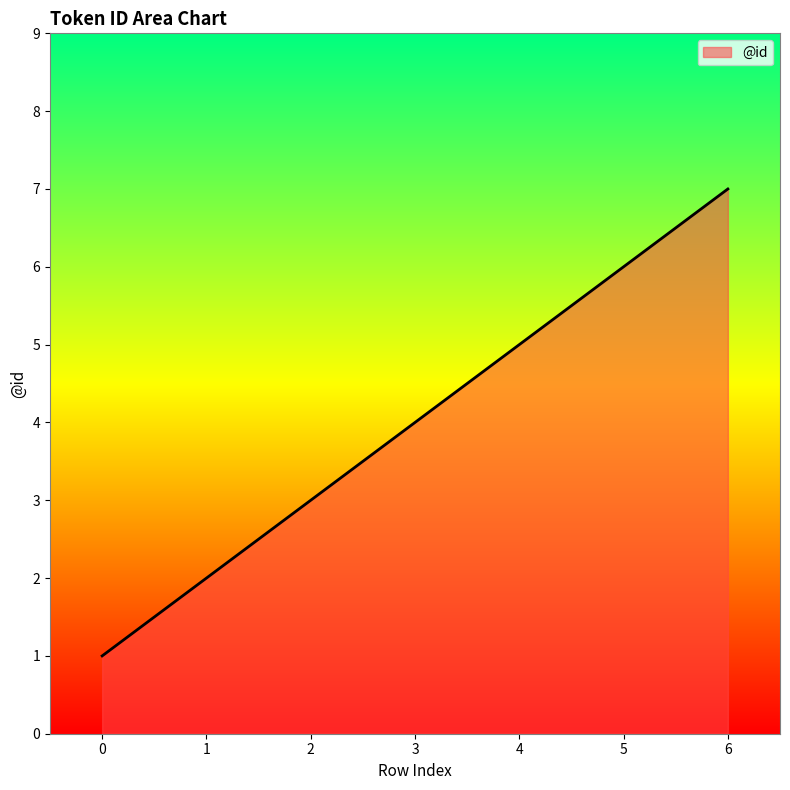

Approximately how many times larger is the value at 1 compared to 6?

0.3